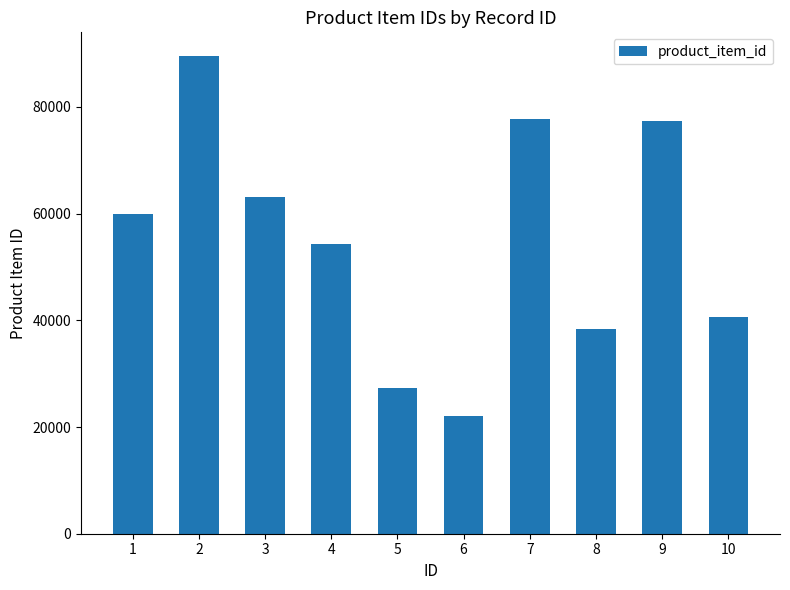

Which label corresponds to the smallest value in the chart?

6